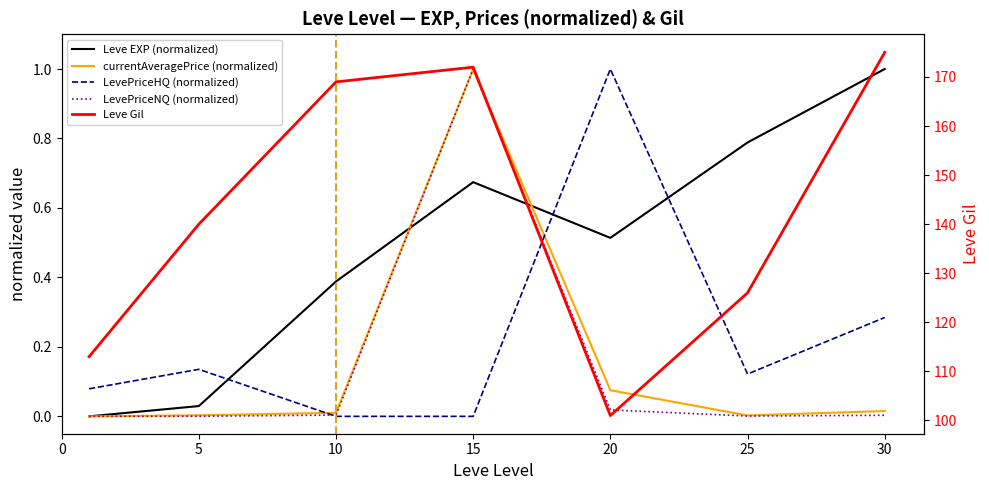

The value of currentAveragePrice at 15 is 1.0. True or false?

True